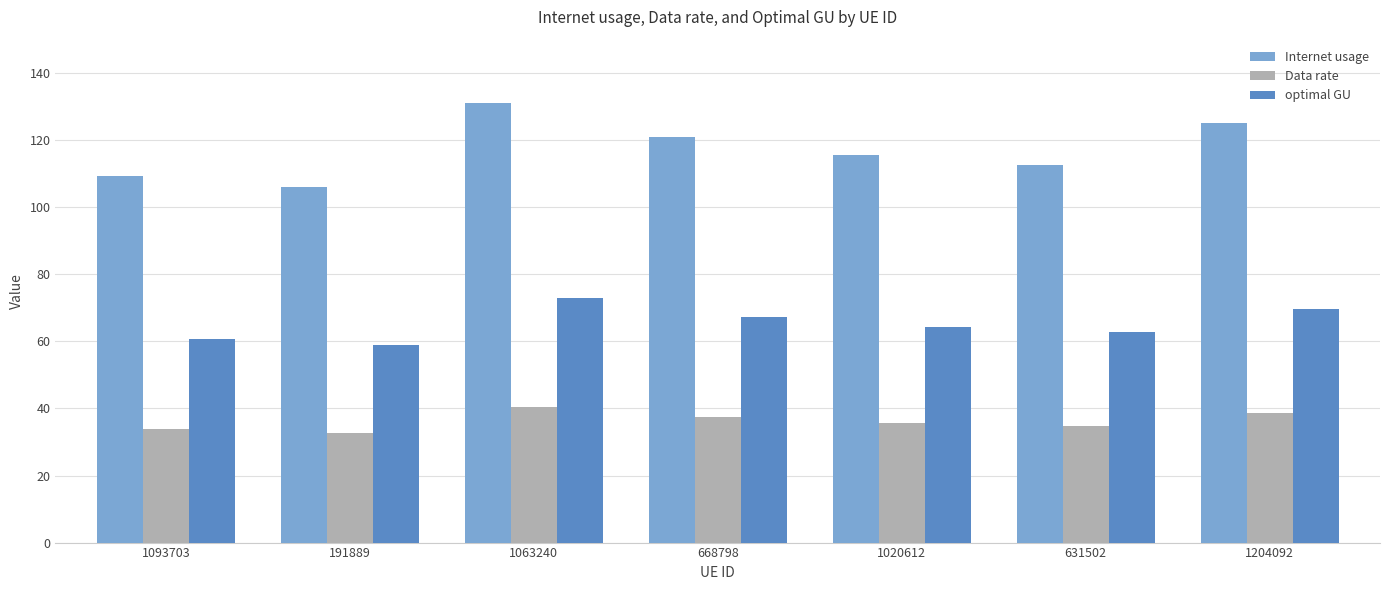

What is the value of the Data rate bar at the 6th from the left?

34.9